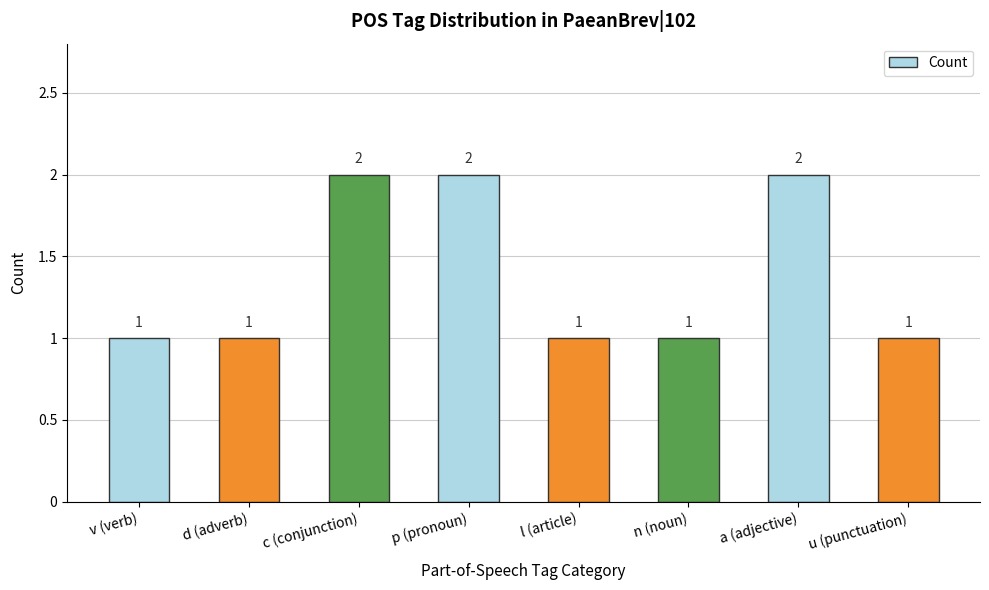

What is the sum of all values?

11